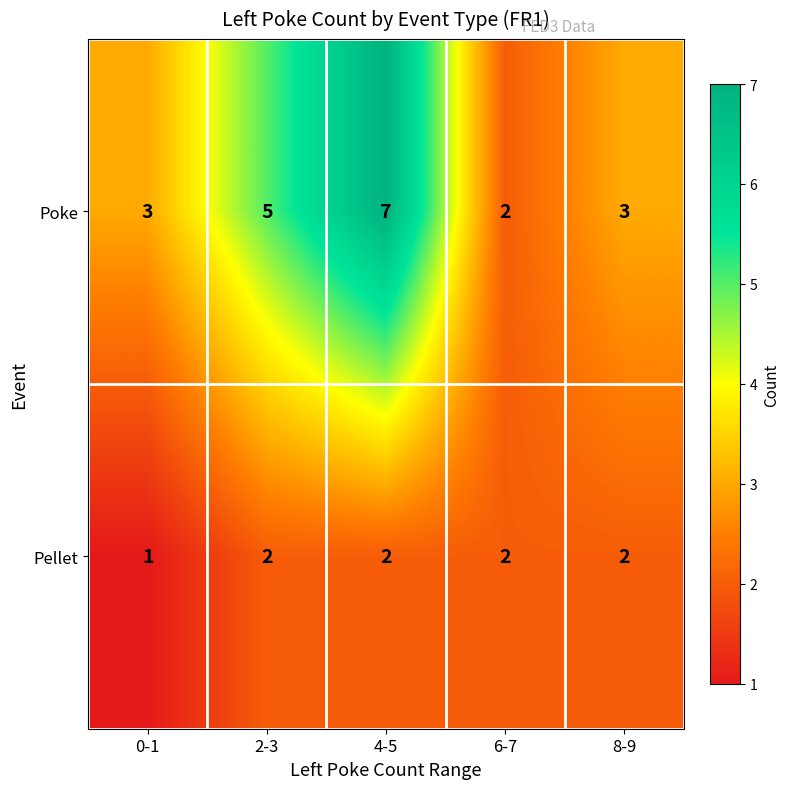

What is the total value across all series at 8-9?

5